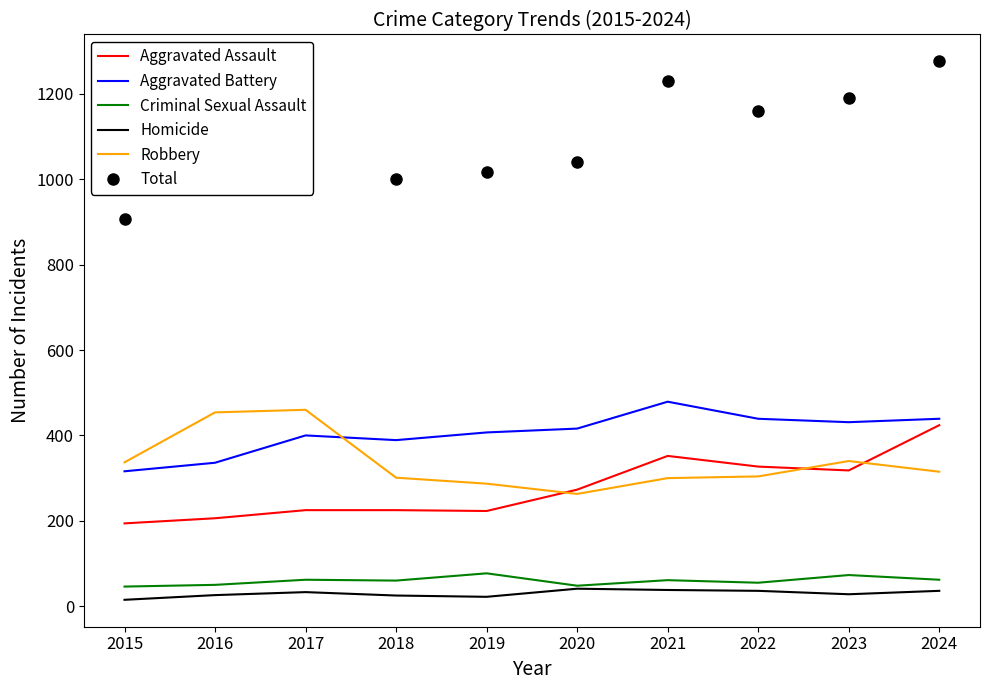

What is the lowest value of the Aggravated Battery series?

316